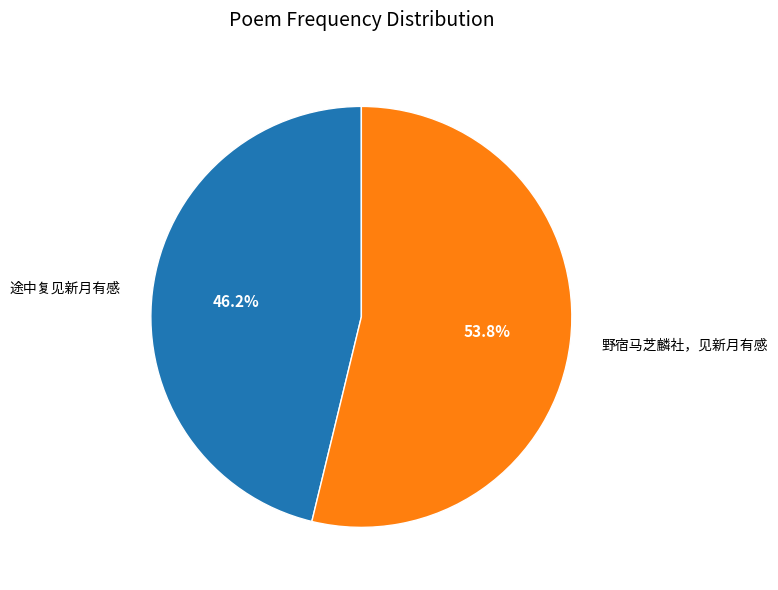

Rank the categories by value from highest to lowest.

野宿马芝麟社，见新月有感, 途中复见新月有感